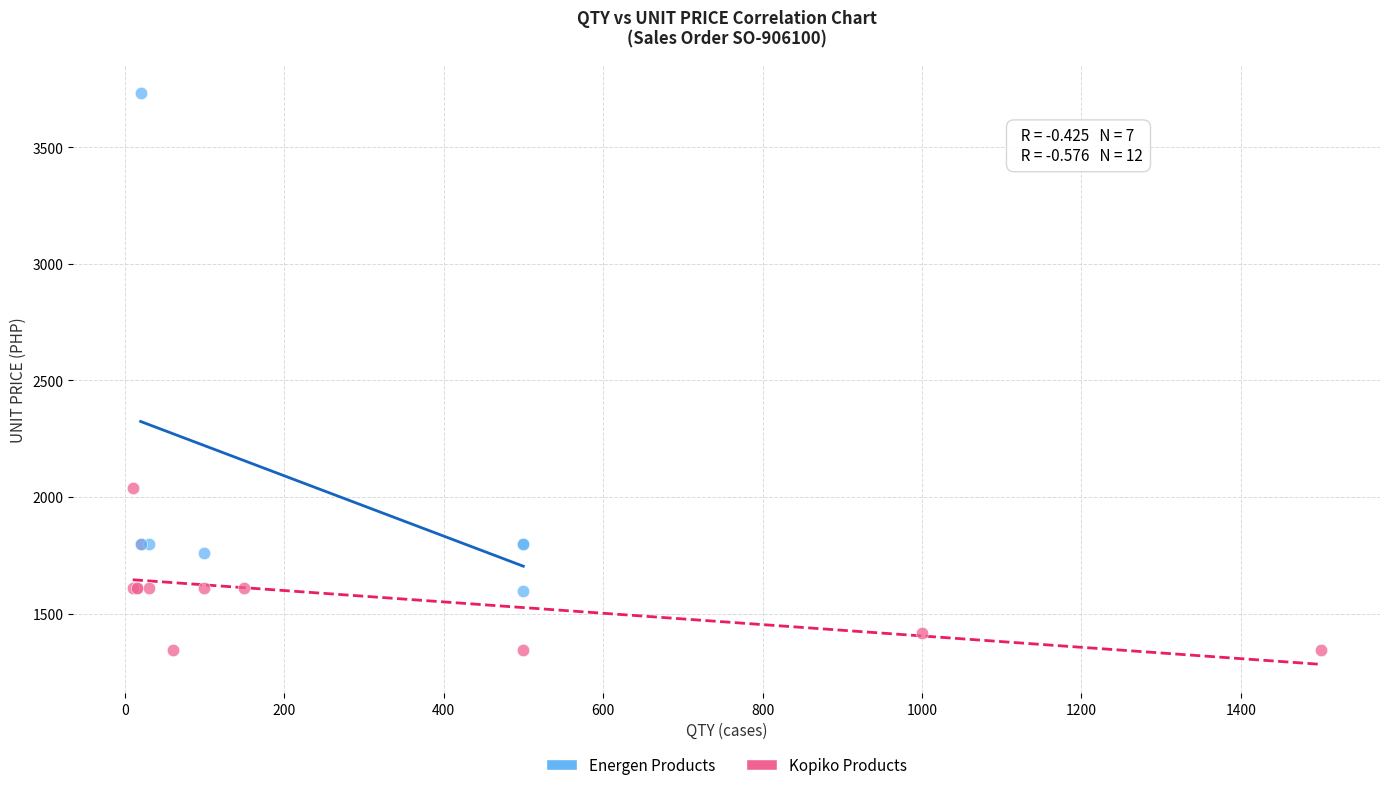

Which series contains the highest Y value?

Energen Products